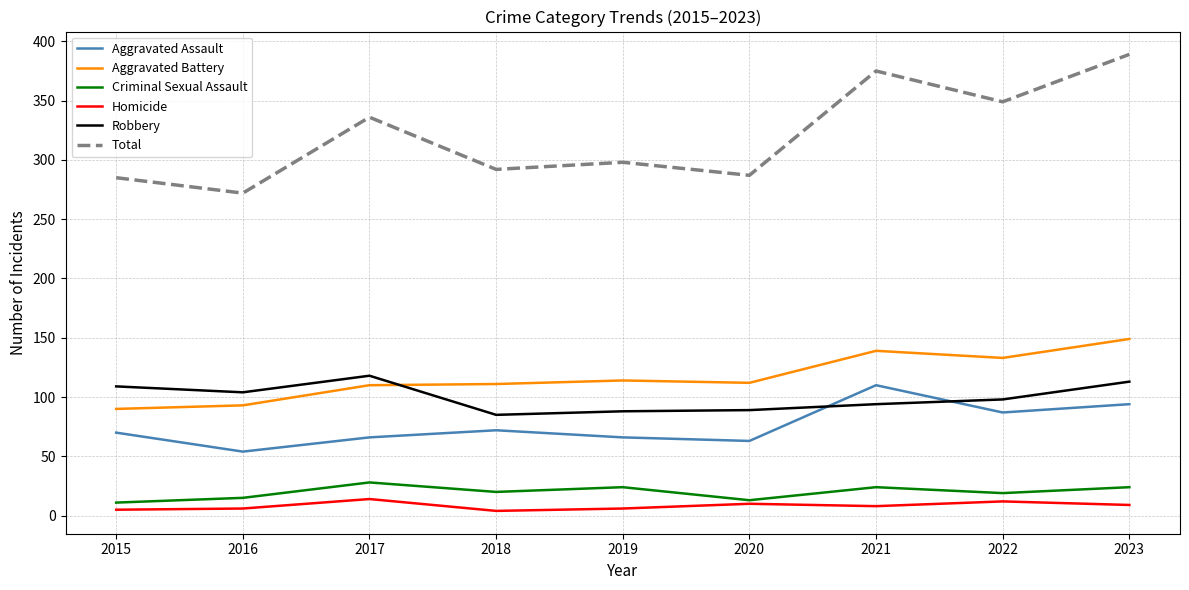

In Total, how many points are lower than both neighbors (excluding endpoints)?

4